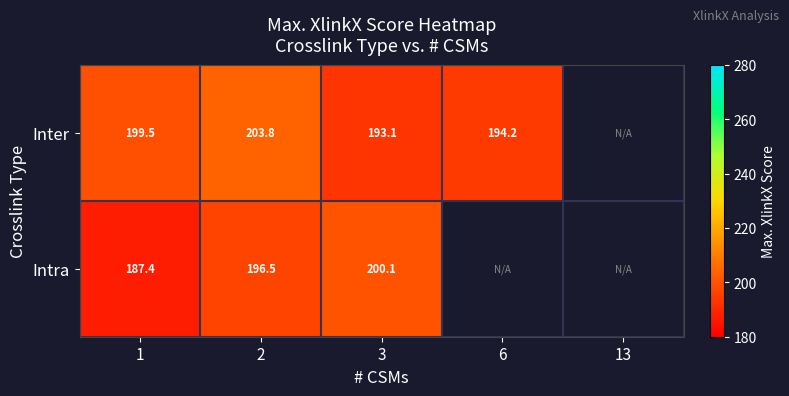

At 3, list the series in order from smallest to largest.

Inter, Intra